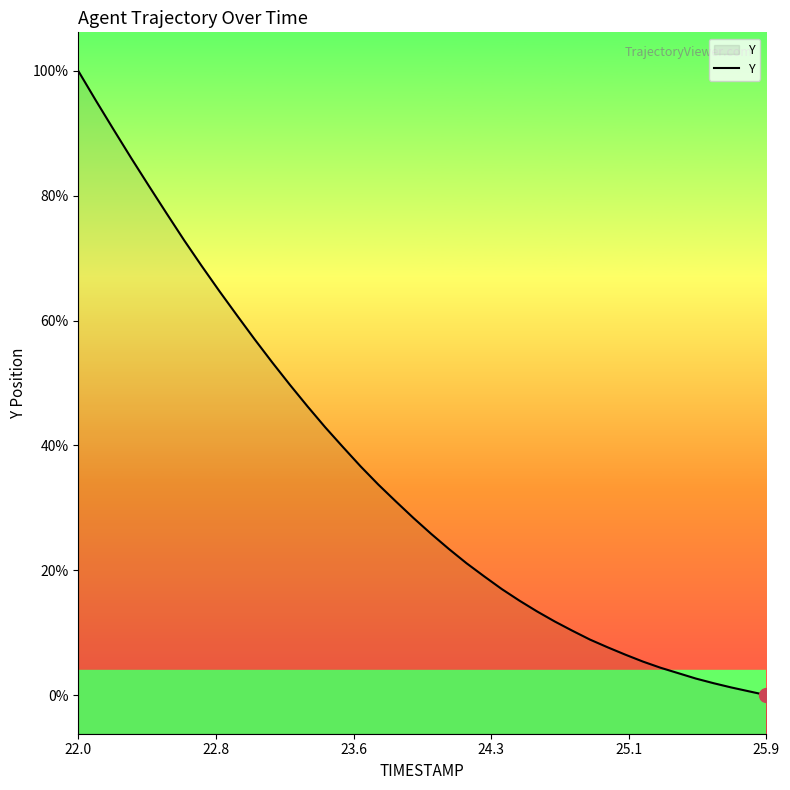

Does the chart display data point markers on the line(s)?

No